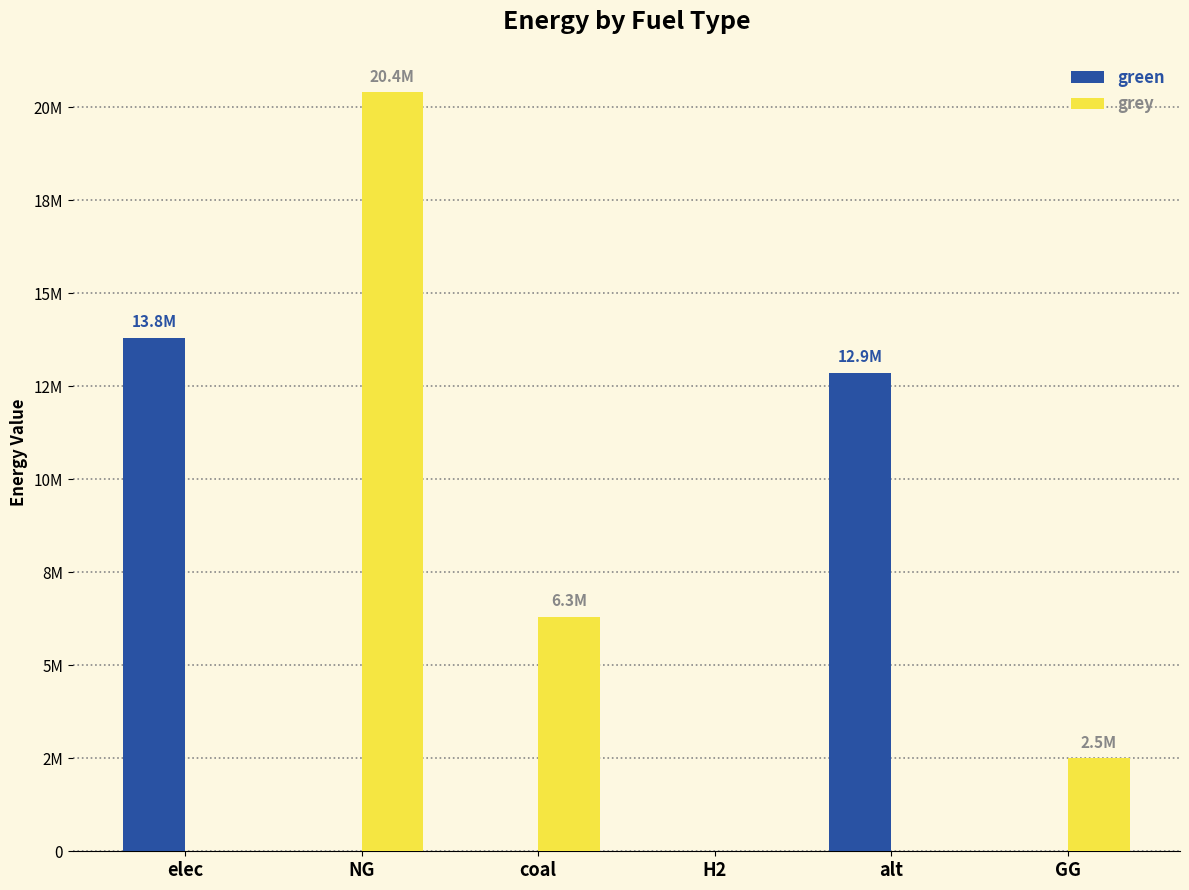

What are all the series names shown in the legend?

green, grey